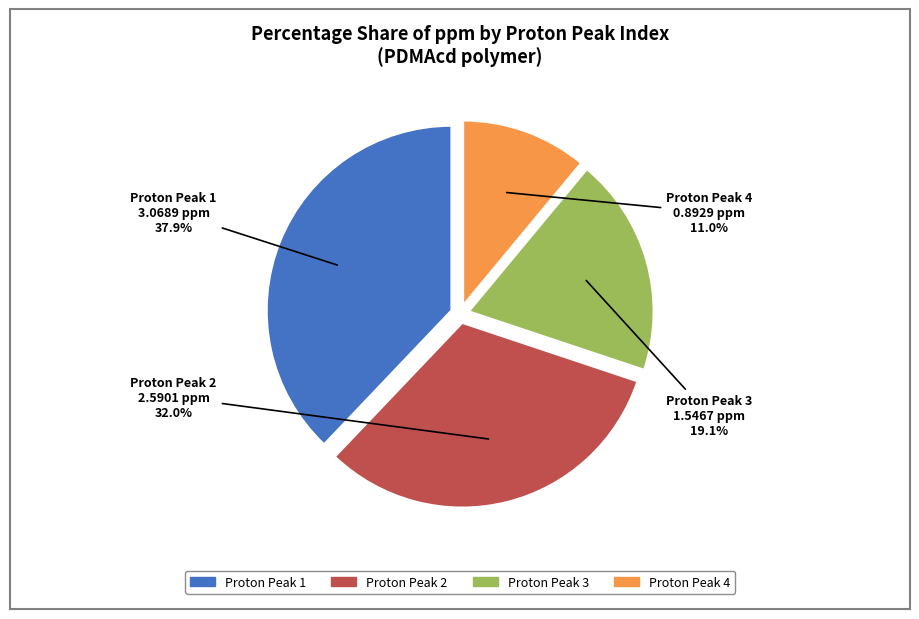

Which has a higher value, Proton Peak 4 or Proton Peak 3?

Proton Peak 3